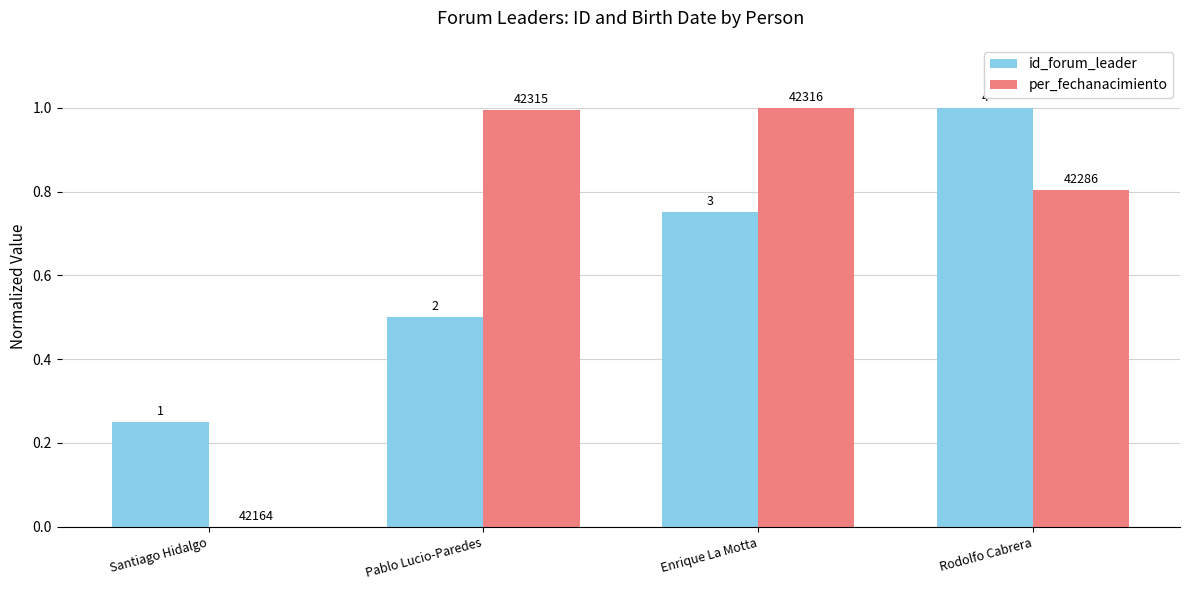

What are all the series names shown in the legend?

id_forum_leader, per_fechanacimiento